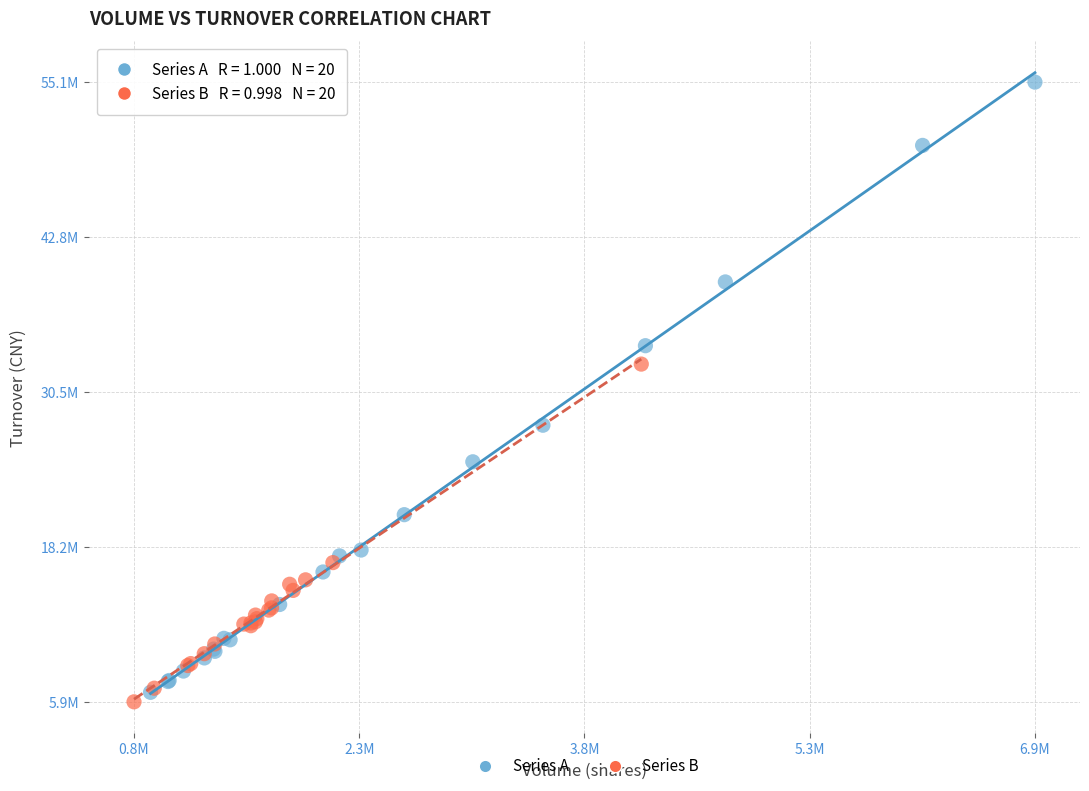

What are all the series names shown in the legend?

Series A, Series B